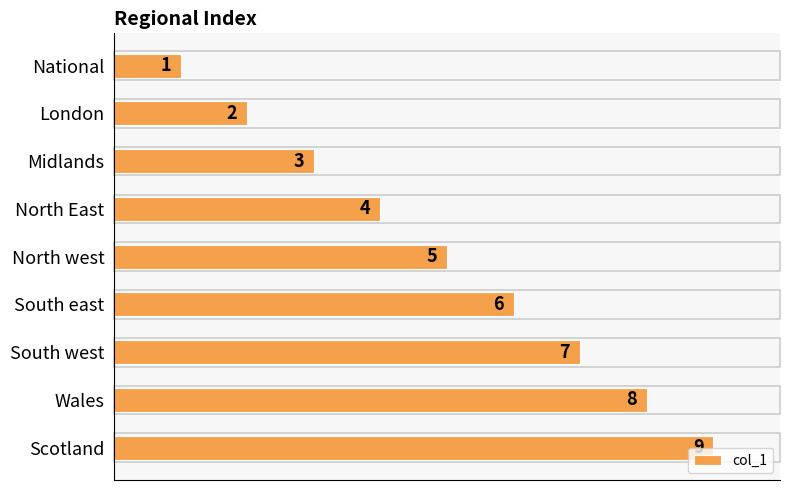

List the labels in order of value, largest first.

Scotland, Wales, South west, South east, North west, North East, Midlands, London, National